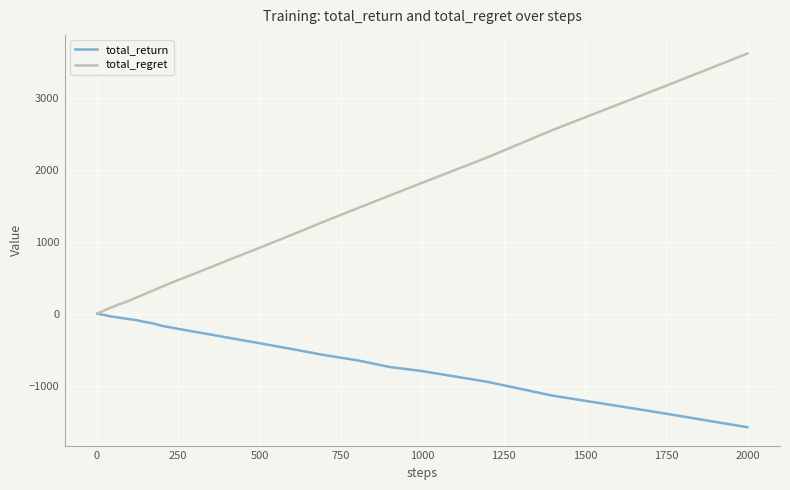

Rank the series by their average value, from lowest to highest.

total_return, total_regret